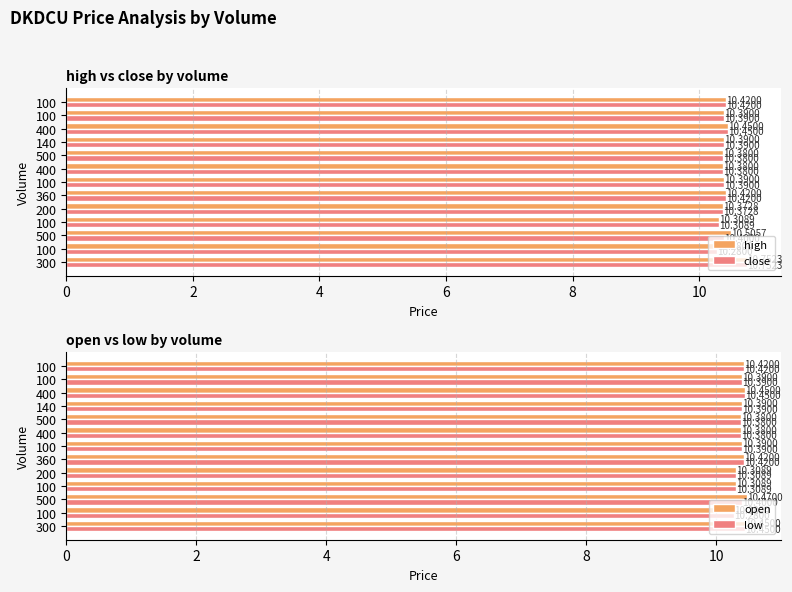

True or false: close has a value of 18.5 at 100.

False